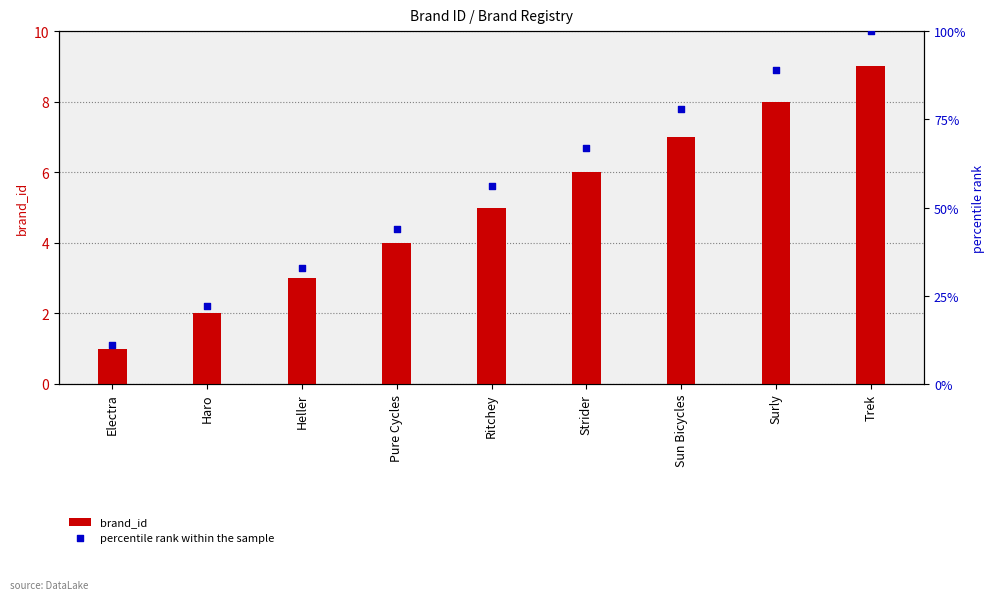

At how many categories does at least one series exceed 78?

2